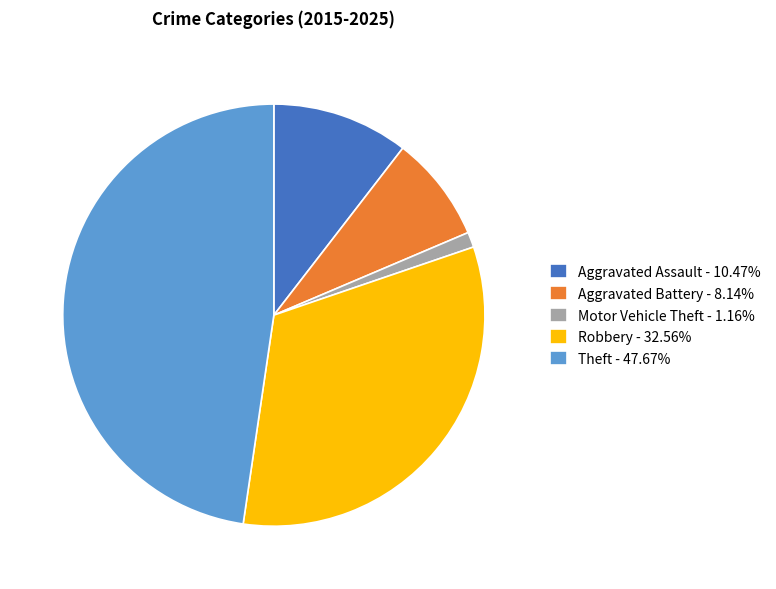

Is the sum of Aggravated Battery - 8.14% and Motor Vehicle Theft - 1.16% greater than half?

No